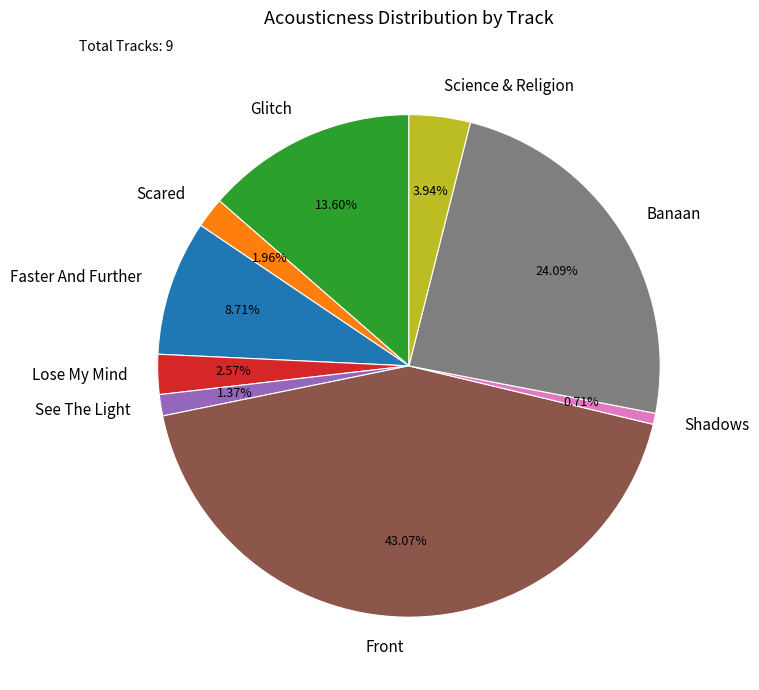

Rank the categories by value from lowest to highest.

Shadows, See The Light, Scared, Lose My Mind, Science & Religion, Faster And Further, Glitch, Banaan, Front